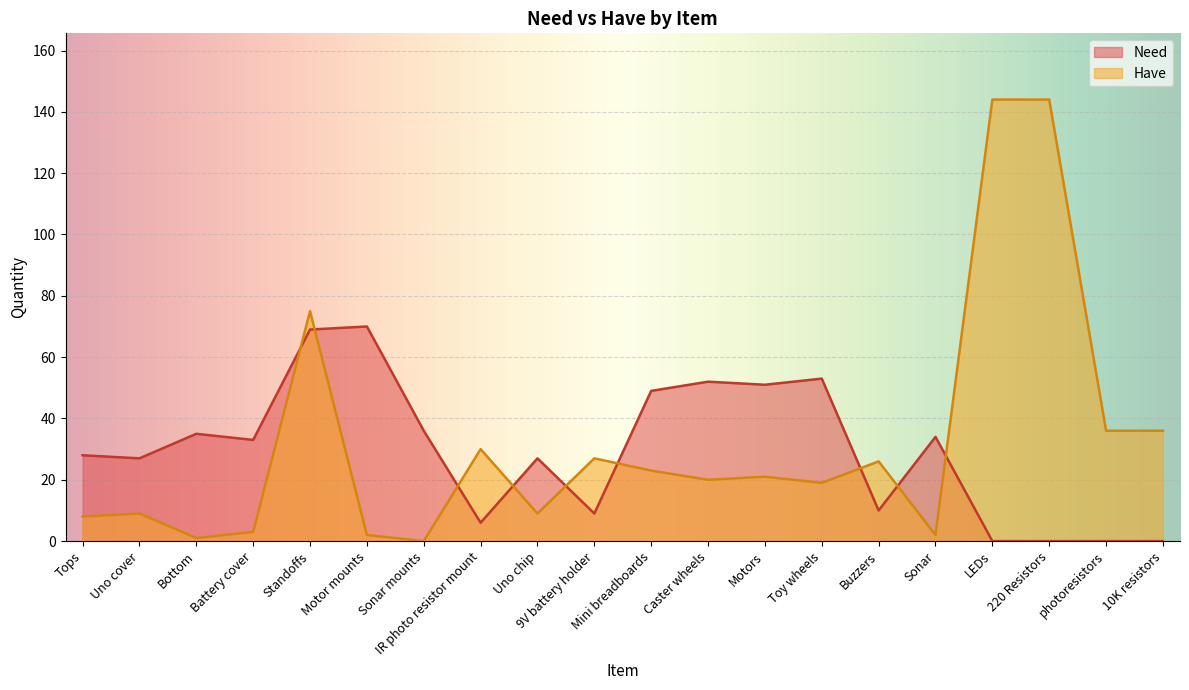

Reading right to left, list all the values displayed in this chart.

Have: 10K resistors=36	photoresistors=36	220 Resistors=144	LEDs=144	Sonar=2	Buzzers=26	Toy wheels=19	Motors=21	Caster wheels=20	Mini breadboards=23	9V battery holder=27	Uno chip=9	IR photo resistor mount=30	Sonar mounts=0	Motor mounts=2	Standoffs=75	Battery cover=3	Bottom=1	Uno cover=9	Tops=8
Need: 10K resistors=0	photoresistors=0	220 Resistors=0	LEDs=0	Sonar=34	Buzzers=10	Toy wheels=53	Motors=51	Caster wheels=52	Mini breadboards=49	9V battery holder=9	Uno chip=27	IR photo resistor mount=6	Sonar mounts=36	Motor mounts=70	Standoffs=69	Battery cover=33	Bottom=35	Uno cover=27	Tops=28